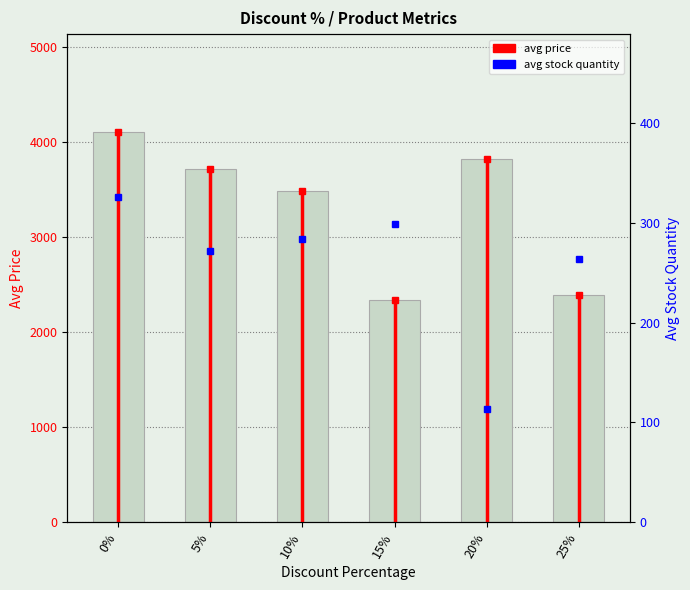

What is the label of the 5th bar from the left?

20%